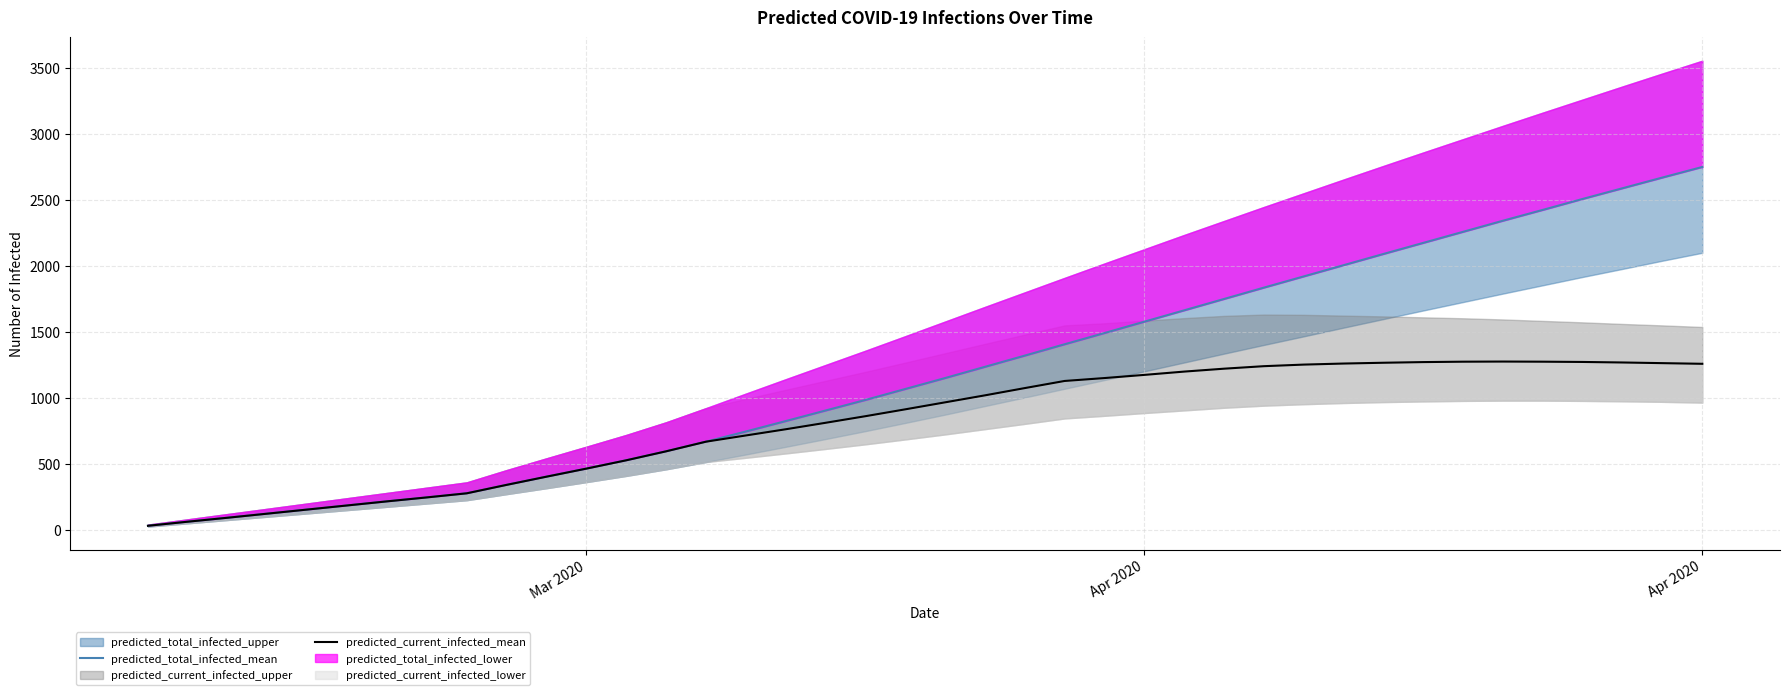

Is this an area chart (filled region under the line)?

No